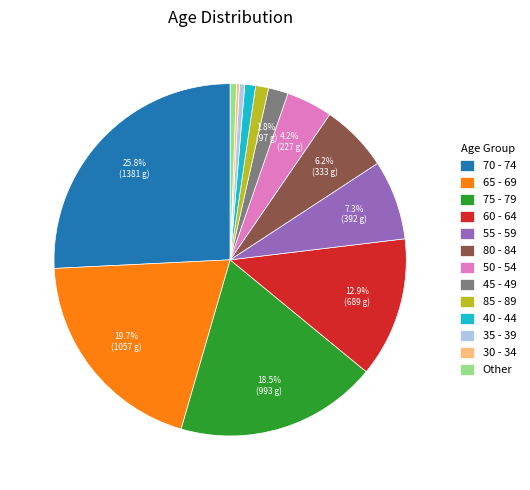

True or false: 70 - 74 accounts for 35% of the total.

False